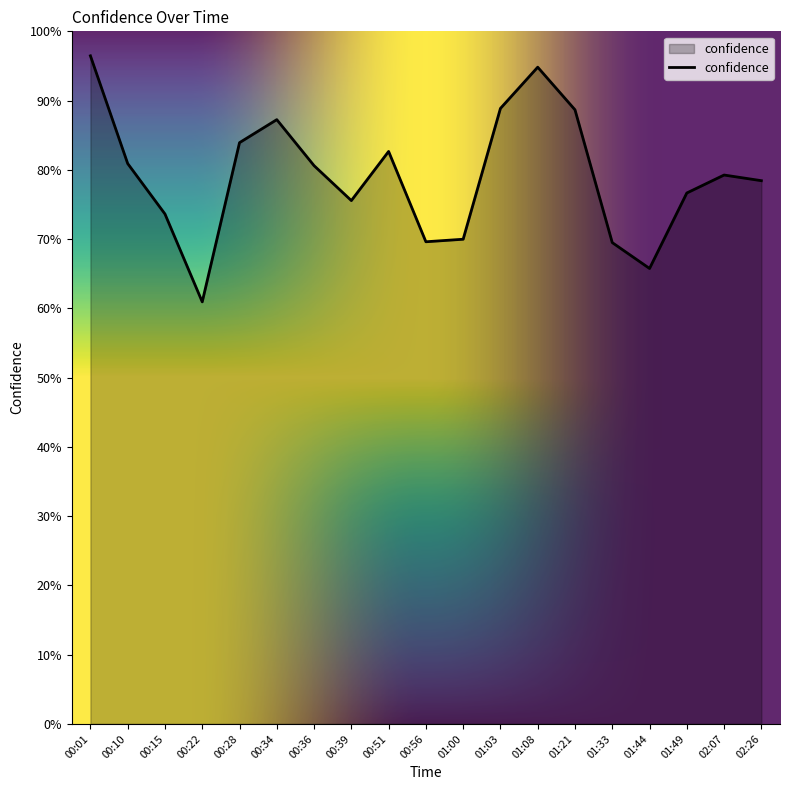

Reading left to right, extract all data points from this chart.

1.0	0.8	0.7	0.6	0.8	0.9	0.8	0.8	0.8	0.7	0.7	0.9	0.9	0.9	0.7	0.7	0.8	0.8	0.8